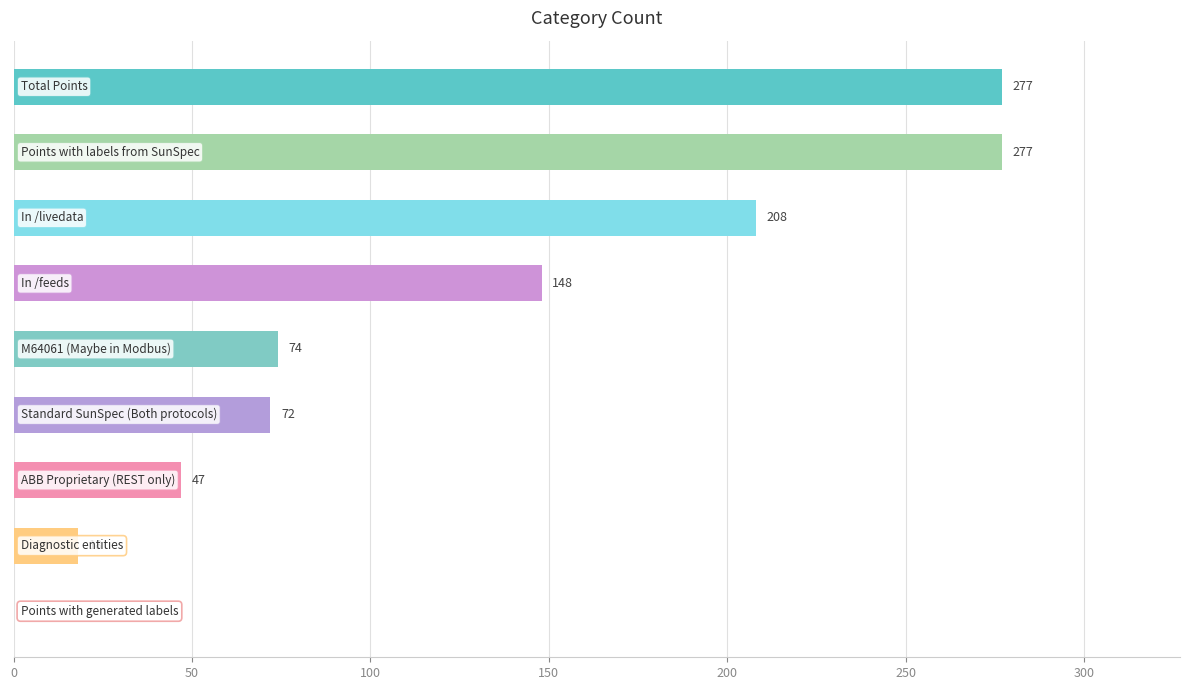

What is the greatest value displayed?

277